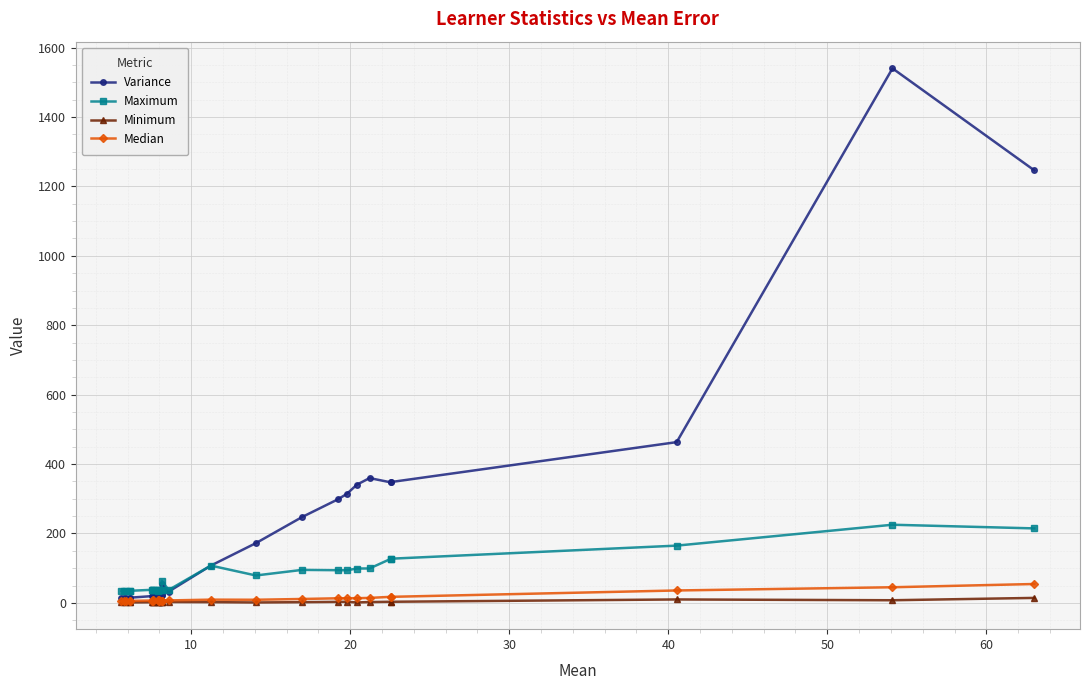

Reading right to left, transcribe all the data shown in this chart.

Variance: 1246.2	1540.1	463.1	348.1	347.1	359.6	340.5	314.0	297.9	247.4	172.1	107.3	32.3	55.3	22.2	22.2	21.6	20.1	21.4	20.0	19.7	19.5	19.5	19.5	15.0	14.9	14.5	13.2	15.1
Maximum: 214.6	225.1	164.9	127.3	127.0	99.1	98.9	93.9	94.1	95.0	78.9	107.4	37.1	64.1	36.6	36.6	37.5	37.8	36.0	34.2	37.9	38.0	38.0	37.7	34.8	34.6	33.5	33.8	34.5
Minimum: 14.3	7.5	9.8	3.2	3.2	2.3	1.2	3.1	2.9	2.0	1.2	2.1	2.5	2.2	2.2	2.2	2.0	2.0	2.1	2.0	1.9	1.7	1.7	1.8	1.3	1.3	1.2	1.3	1.2
Median: 54.4	45.0	35.7	17.4	17.4	14.3	13.4	13.4	13.2	11.2	8.9	9.3	7.0	6.6	6.8	6.8	6.7	7.0	6.7	6.9	6.8	6.9	6.9	6.8	5.7	5.7	5.2	5.5	4.9